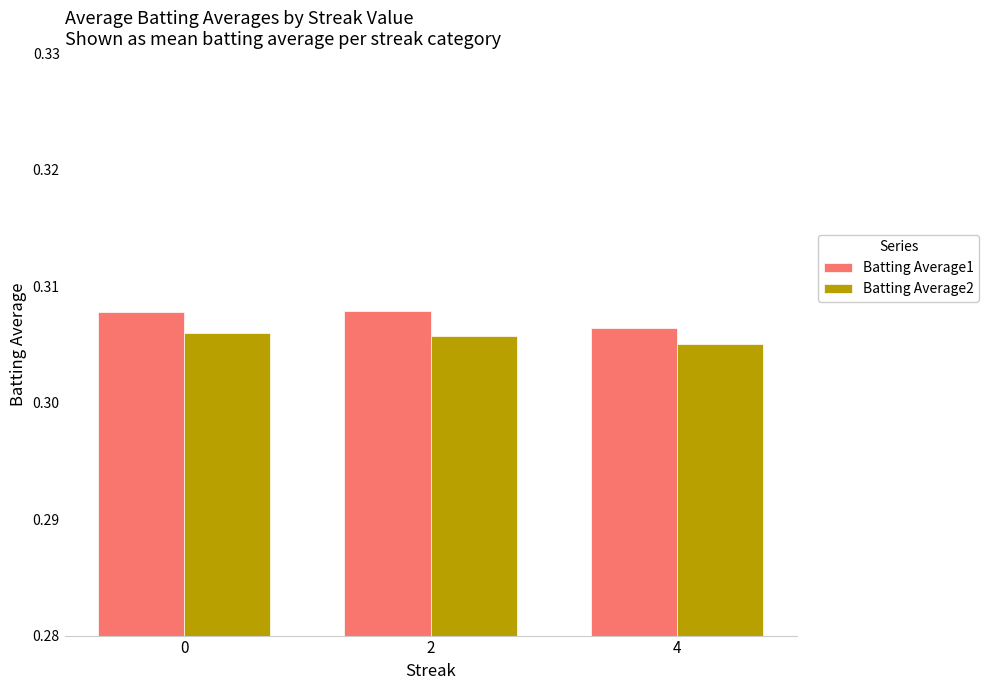

Which series has the largest total across all categories?

Batting Average1